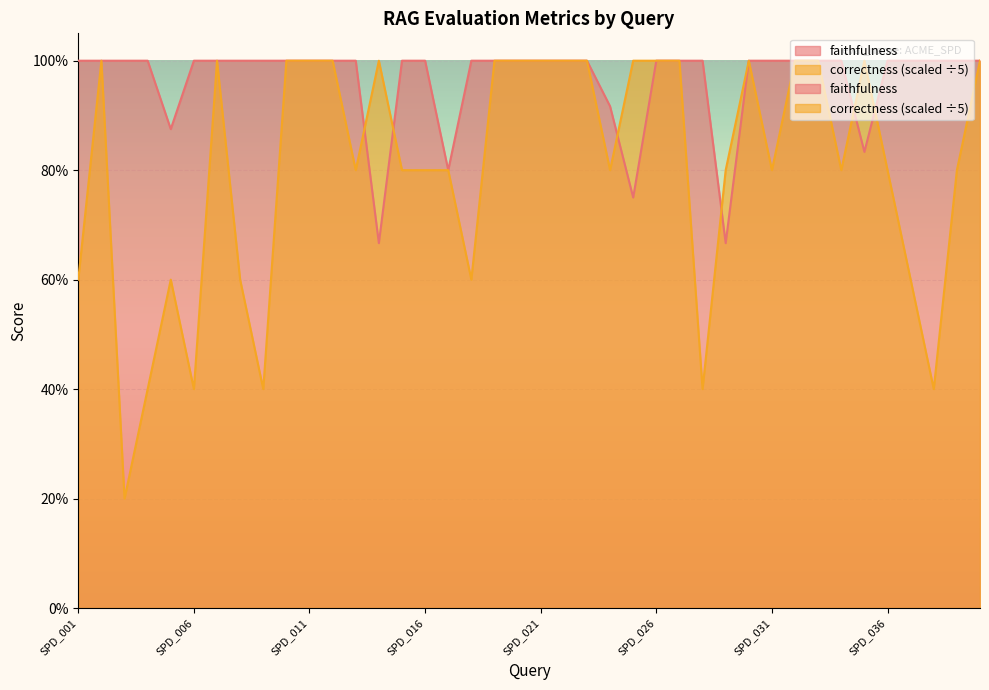

Rank the series by their average value, from highest to lowest.

faithfulness, correctness